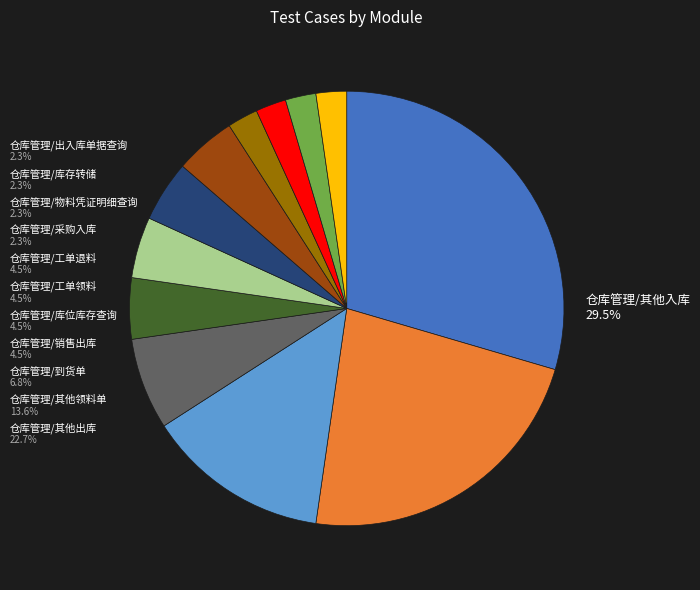

Does any single category account for the majority?

No